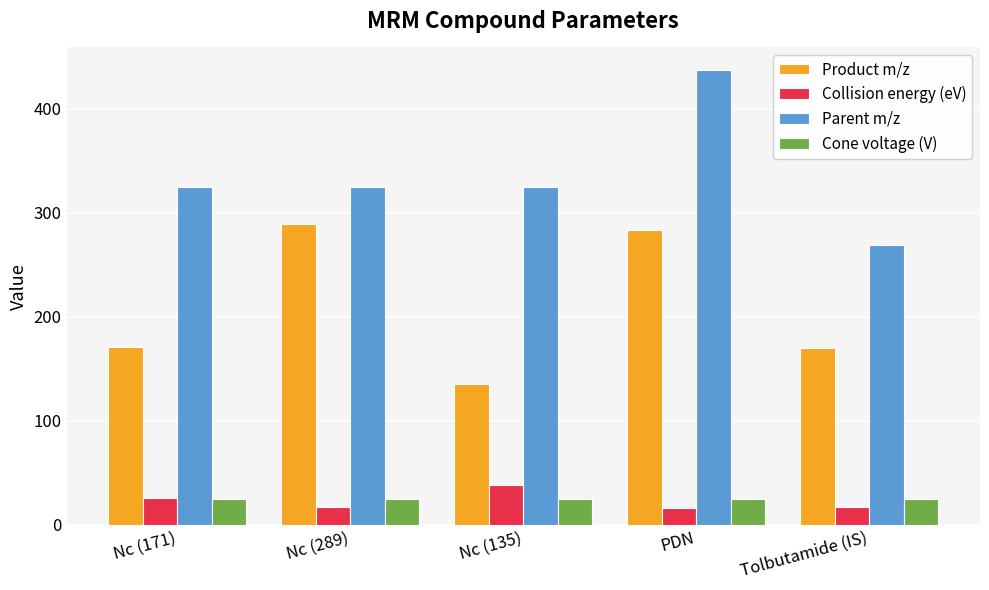

Which series has the widest spread of values?

Parent m/z